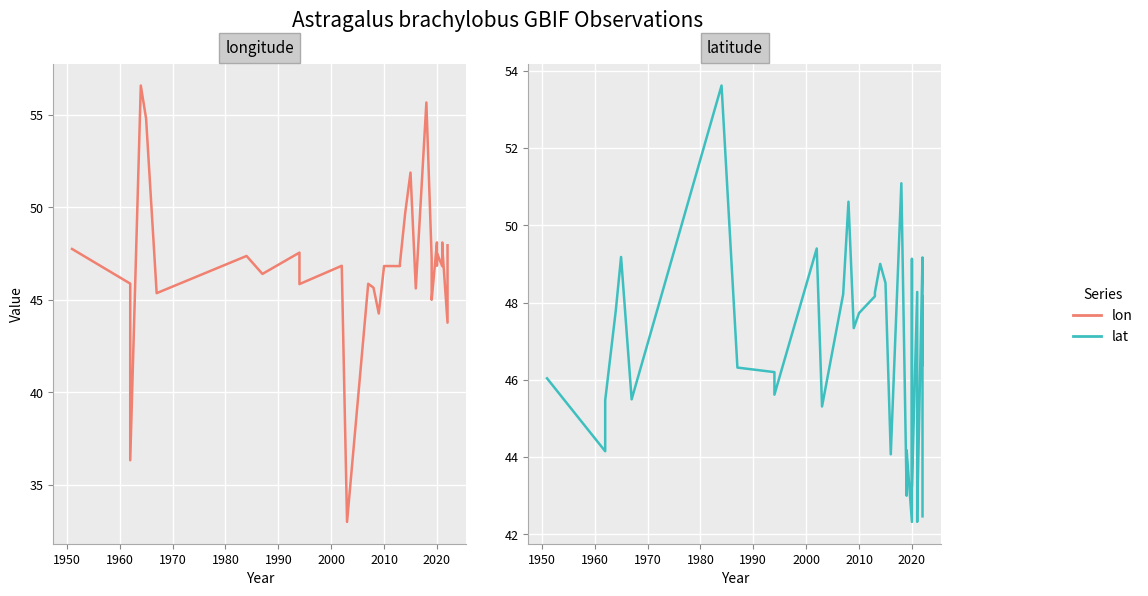

True or false: lat and lon intersect in this chart.

True